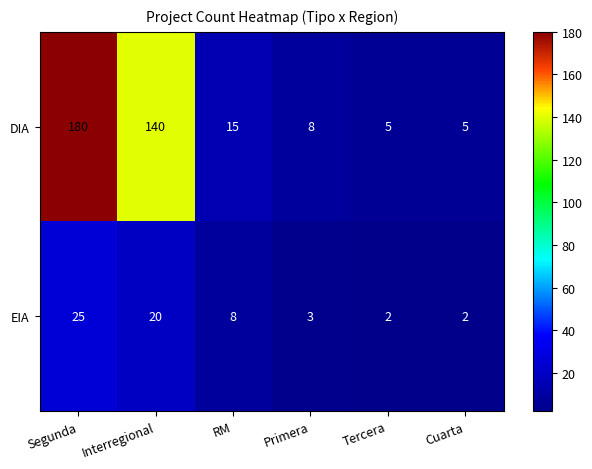

Is it true that DIA equals 8 at Primera?

True